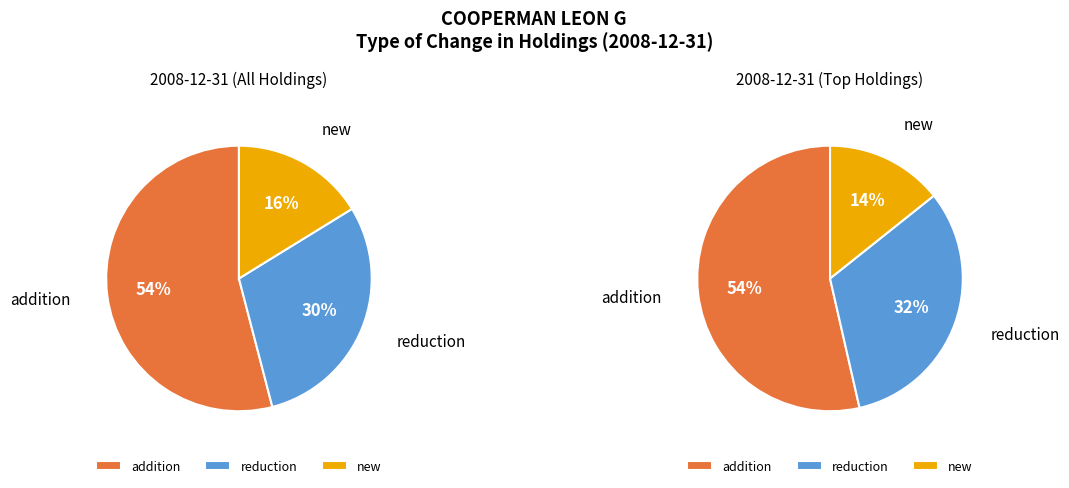

What is the smallest slice in the pie chart?

new